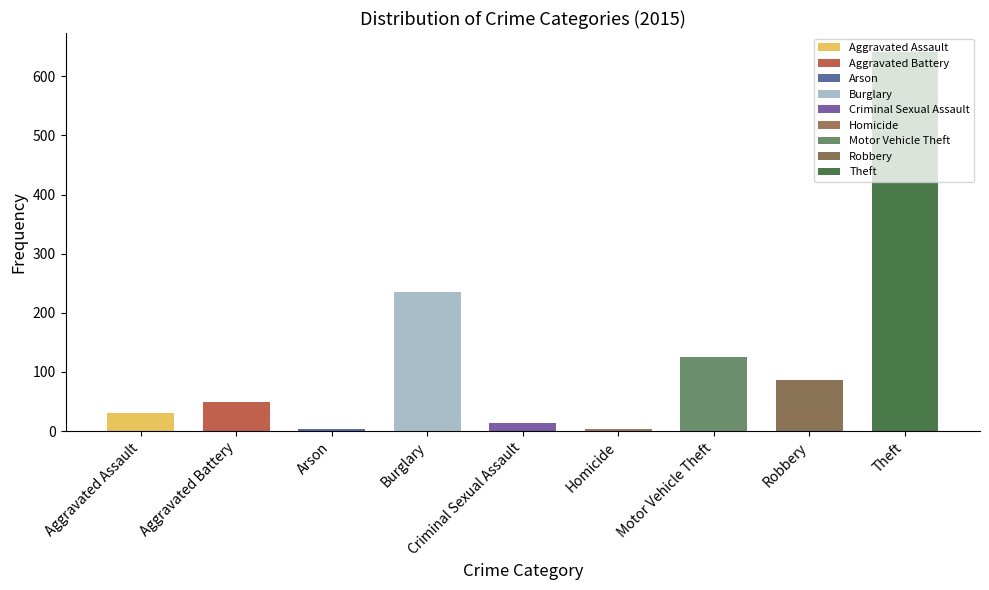

How many groups of bars are there?

9